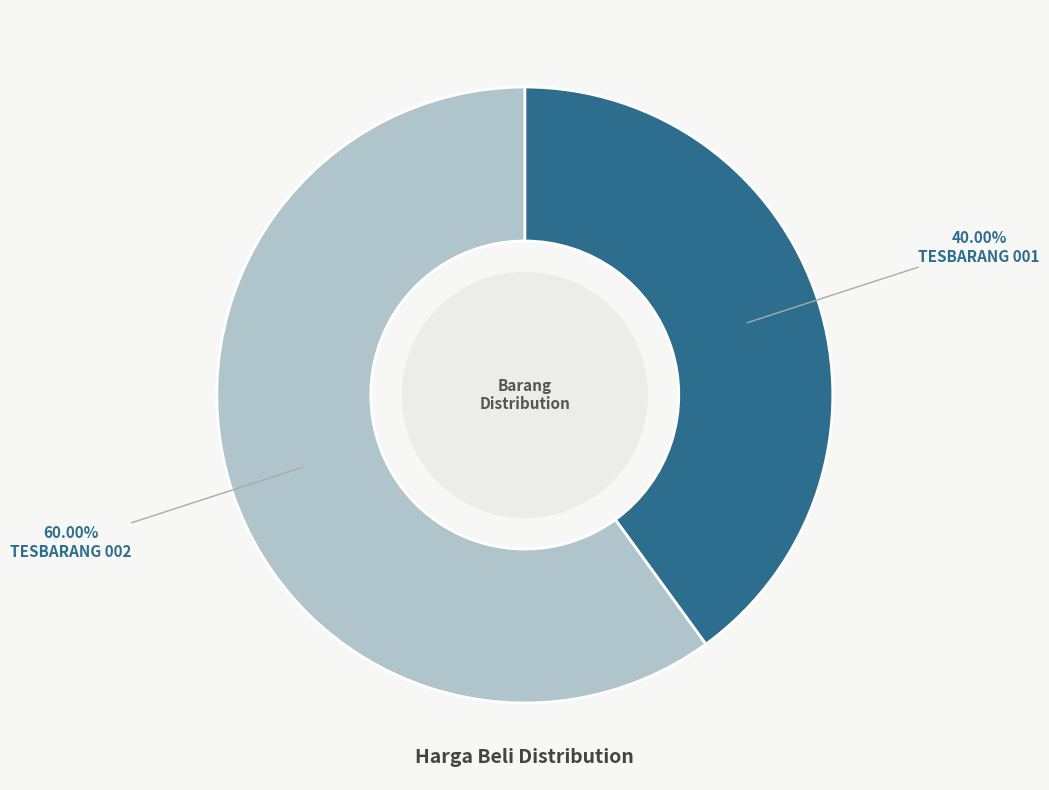

Count the number of slices in the pie.

2